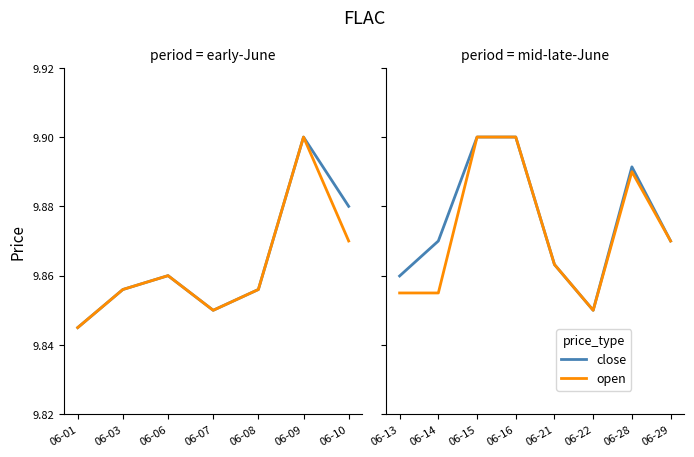

Which series has the largest total across all categories?

close